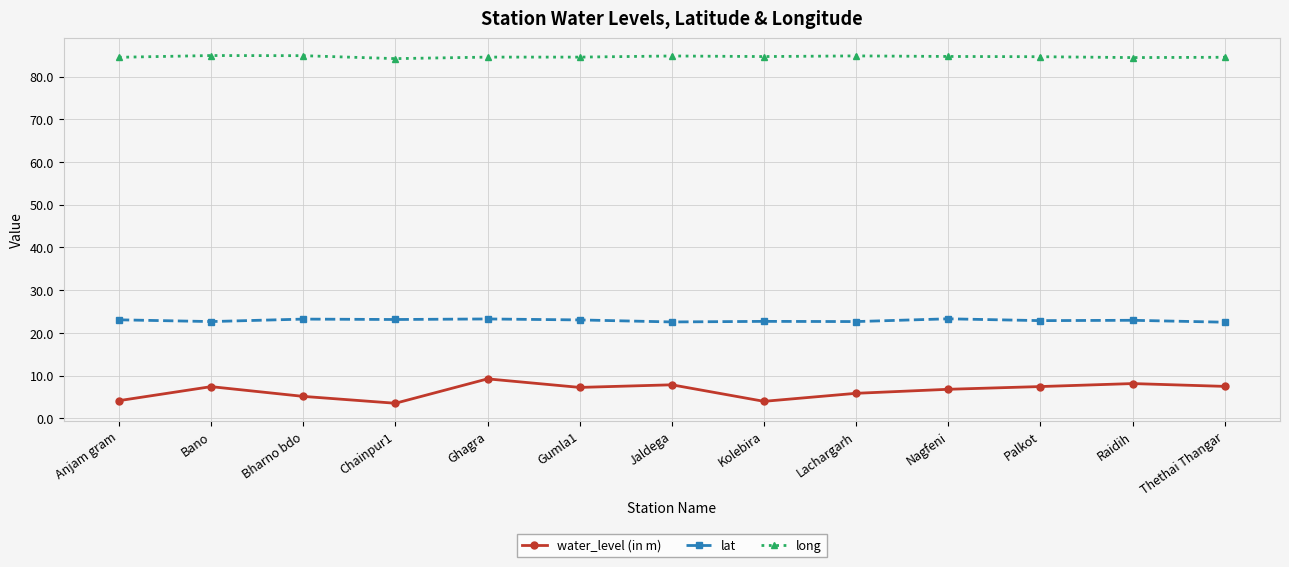

What is the difference between the second highest and second lowest values in the water_level (in m) series?

4.2